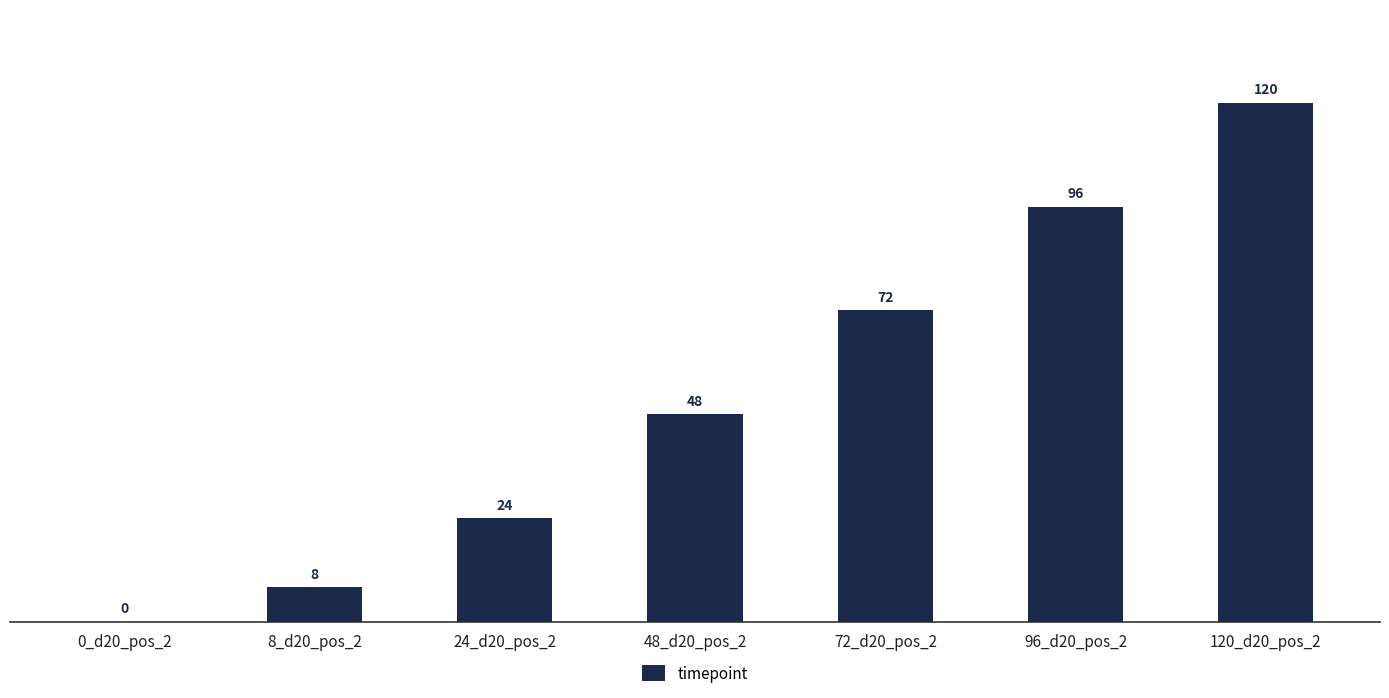

What is the change in value from 72_d20_pos_2 to 120_d20_pos_2?

+48